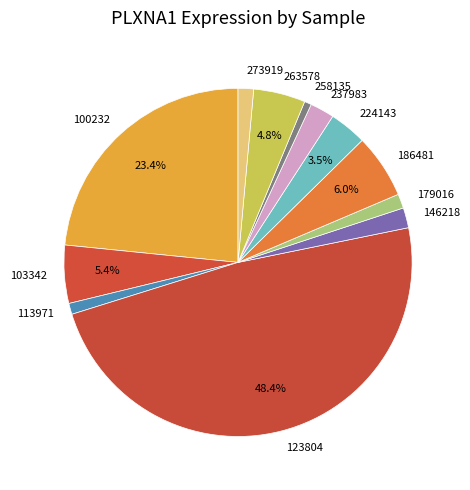

To the nearest percent, what is the difference between the largest and smallest slice percentages?

48%